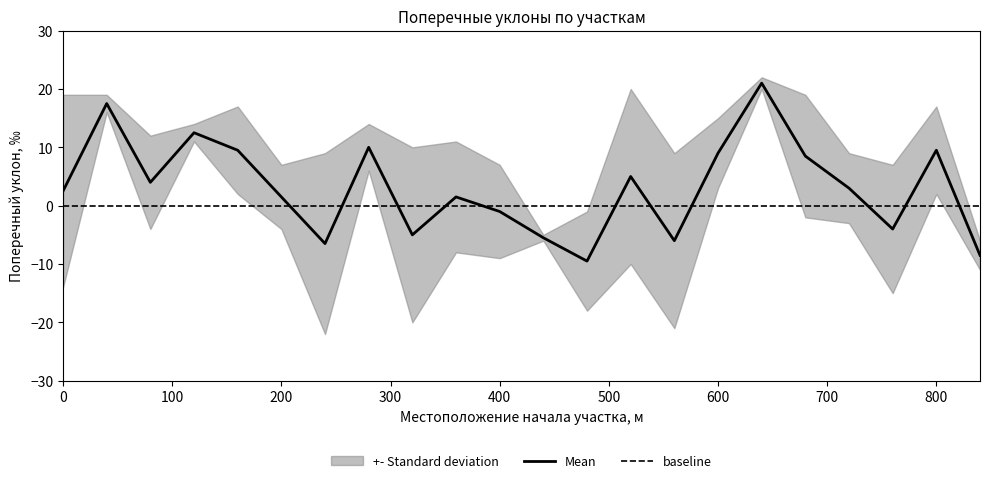

How many lines are shown in the chart?

2